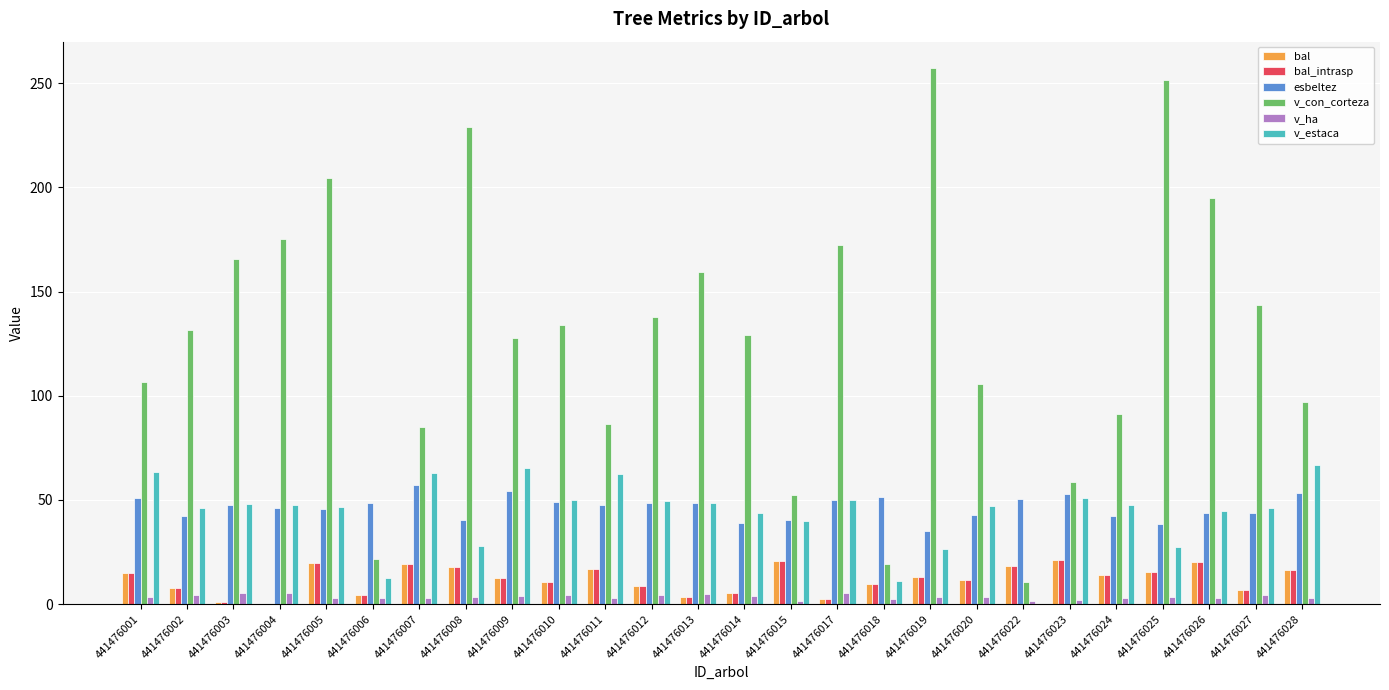

What is the spread (max minus min) of values at 441476014?

124.9